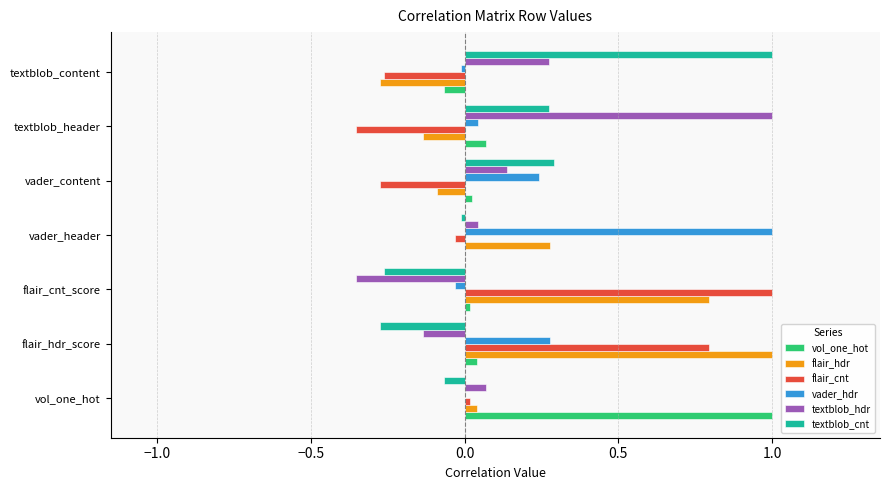

What is the sum of all flair_hdr values?

1.6